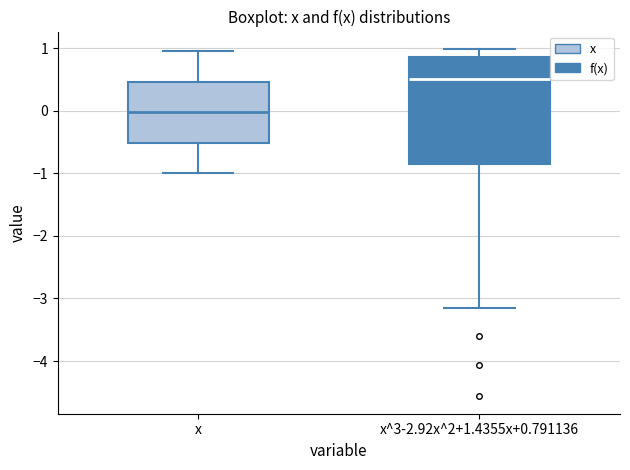

Reading left to right, read every box against the y-axis: the position of its median line, the range the box covers, and the ends of its whiskers. The values are not printed on the chart, so give them approximately, as read against the axis.

x: median 0.0, box -0.5 to 0.5, whiskers -1.0 to 1.0
x^3-2.92x^2+1.4355x+0.791136: median 0.5, box -0.8 to 0.9, whiskers -3.2 to 1.0